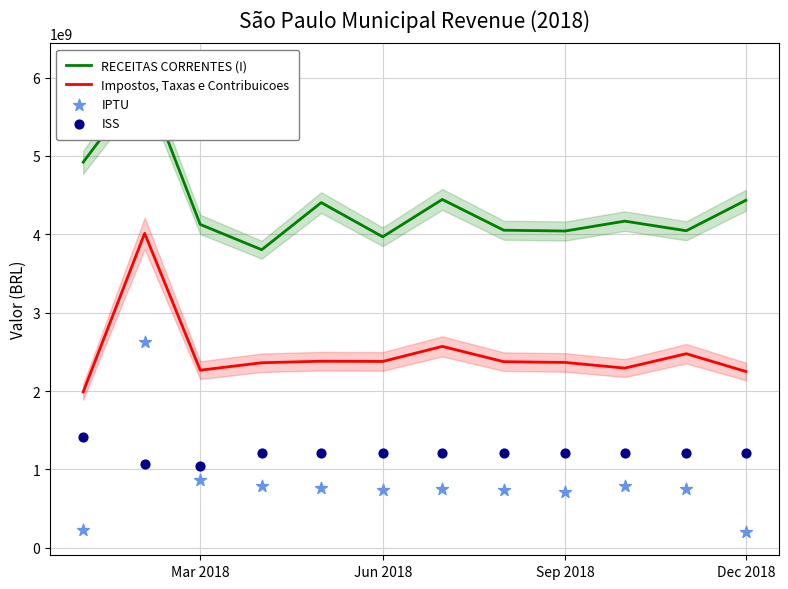

At how many categories does at least one series exceed 4081284799?

7